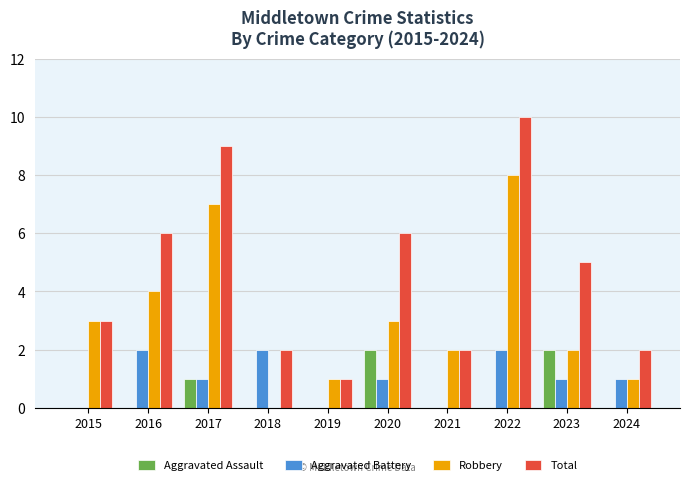

Reading left to right, list all the values displayed in this chart.

Aggravated Assault: 2015=0	2016=0	2017=1	2018=0	2019=0	2020=2	2021=0	2022=0	2023=2	2024=0
Aggravated Battery: 2015=0	2016=2	2017=1	2018=2	2019=0	2020=1	2021=0	2022=2	2023=1	2024=1
Robbery: 2015=3	2016=4	2017=7	2018=0	2019=1	2020=3	2021=2	2022=8	2023=2	2024=1
Total: 2015=3	2016=6	2017=9	2018=2	2019=1	2020=6	2021=2	2022=10	2023=5	2024=2